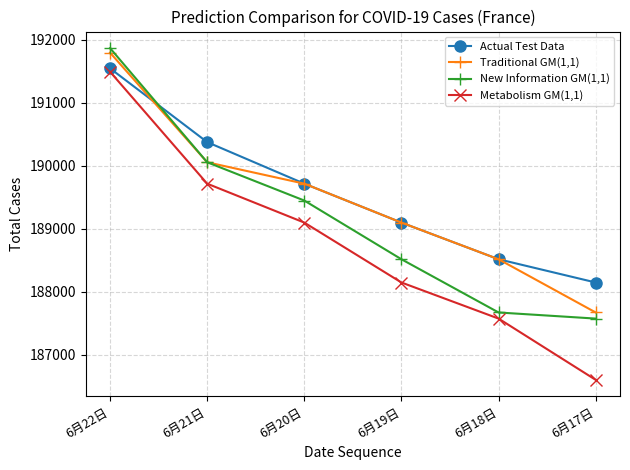

At which label is Actual Test Data closest to 189844?

6月20日